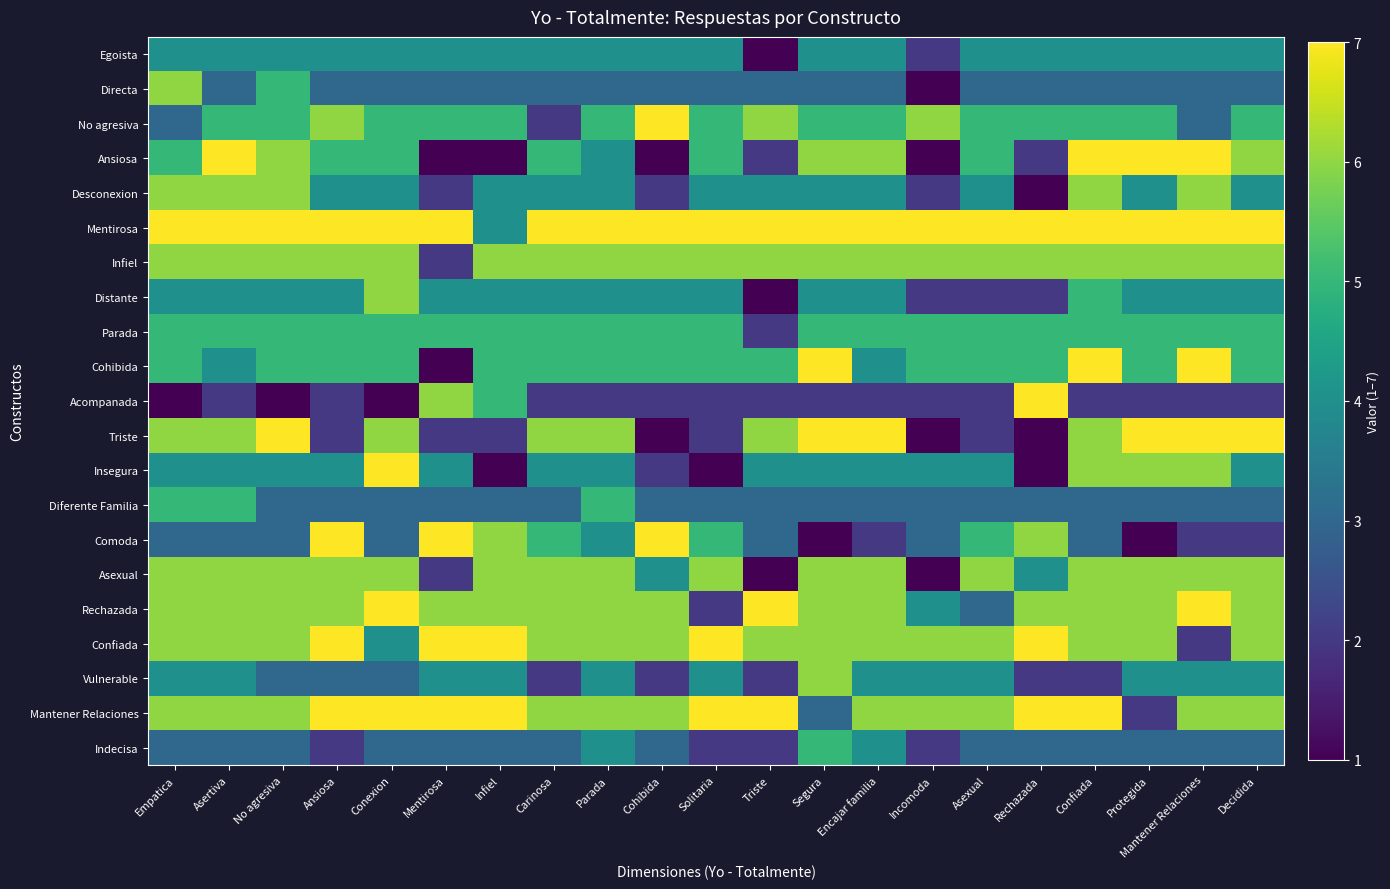

How many categories are shown in the chart?

21